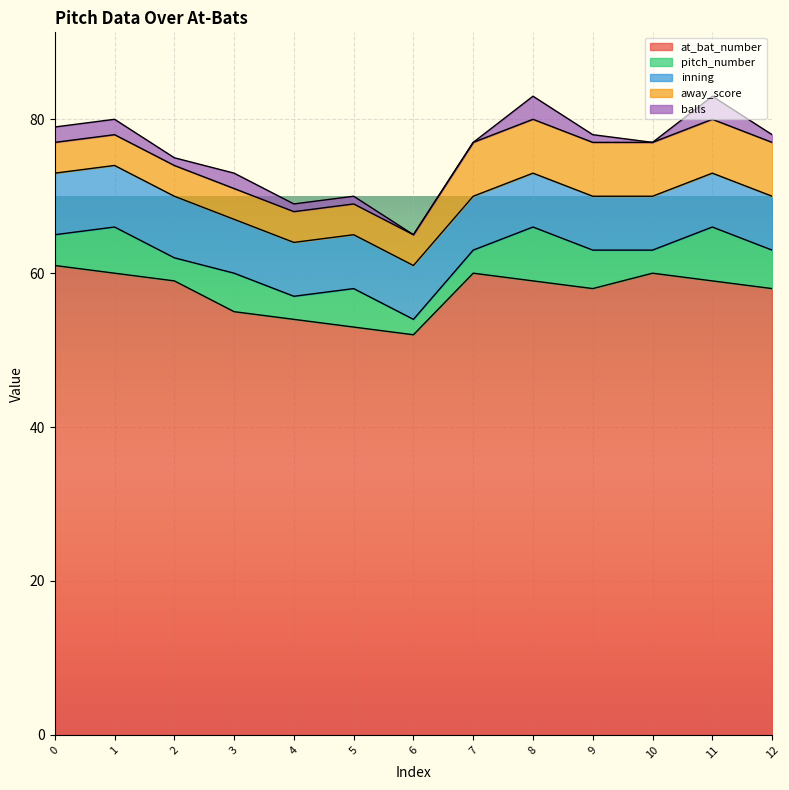

How many lines are shown in the chart?

5